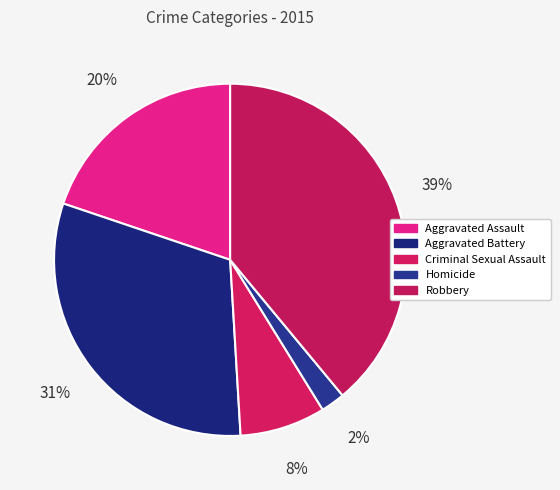

Which category has the biggest portion of the pie?

Robbery